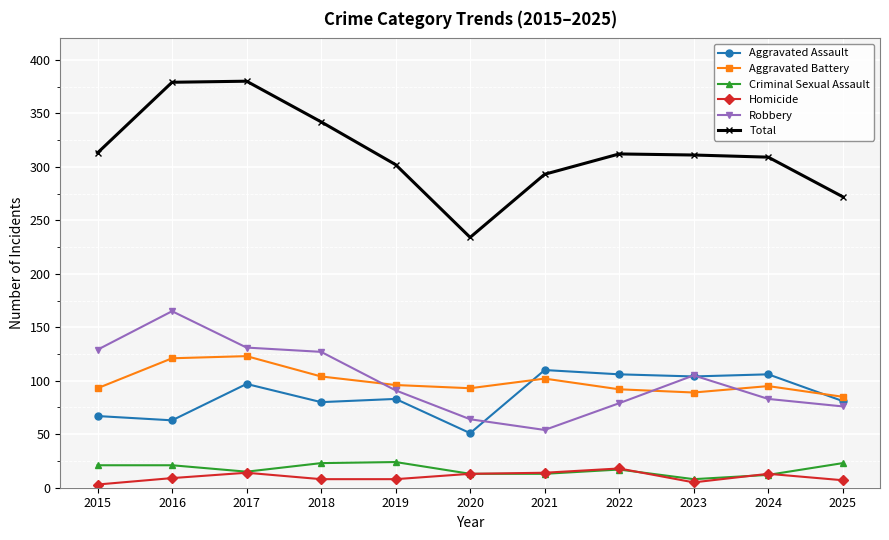

What is the difference between the second highest and minimum values in the Total series?

145